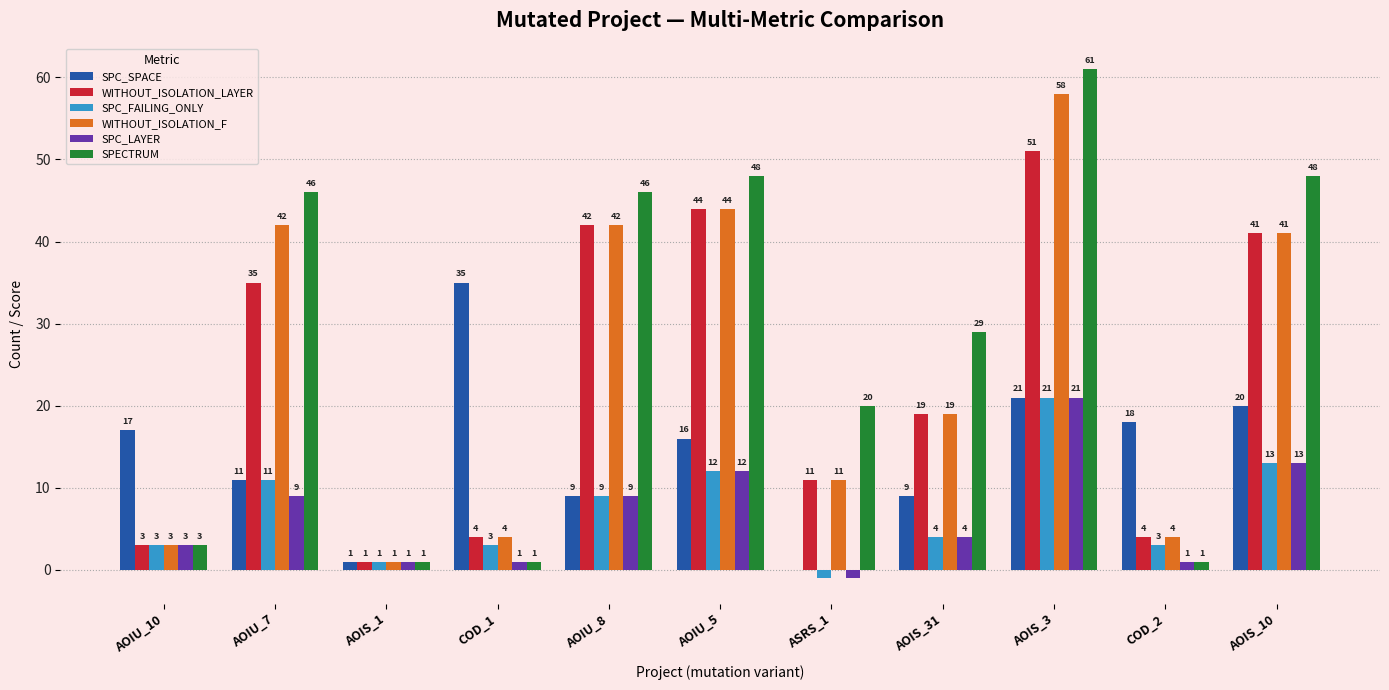

At which label does SPECTRUM first exceed 29?

AOIU_7